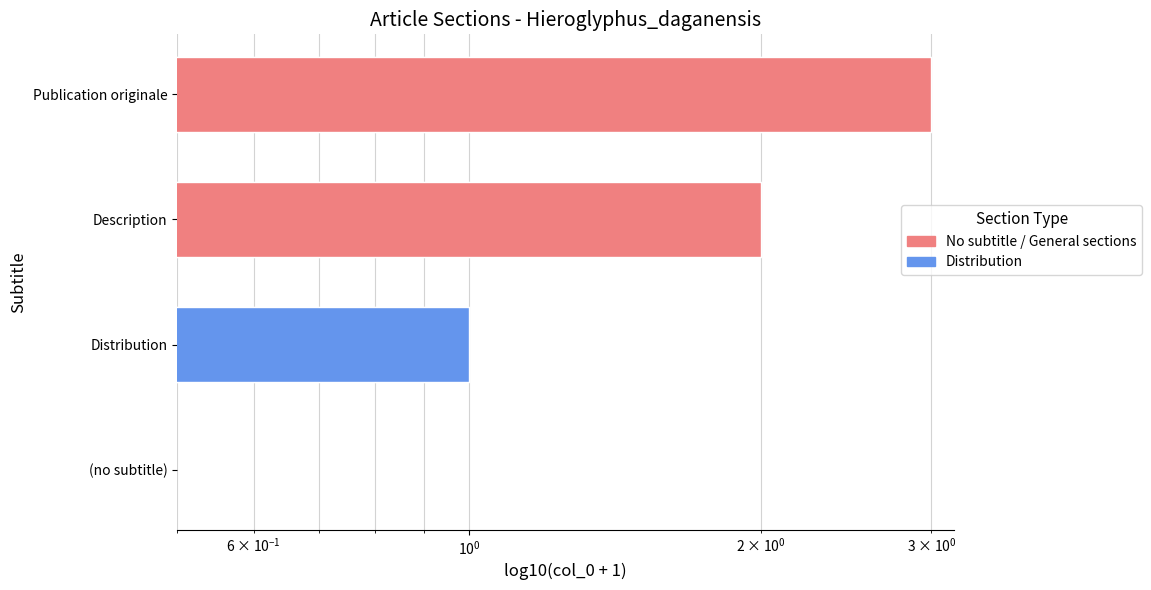

Read the value at Description.

2